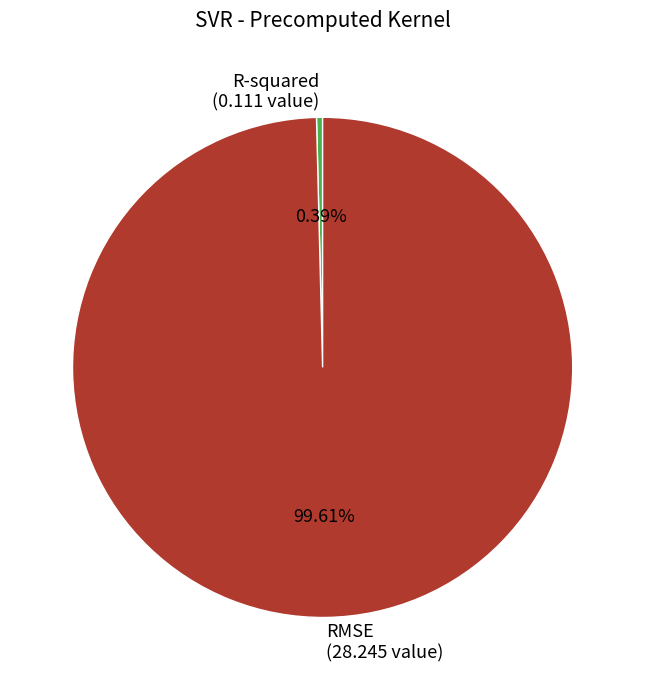

True or false: R-squared accounts for 0% of the total.

True